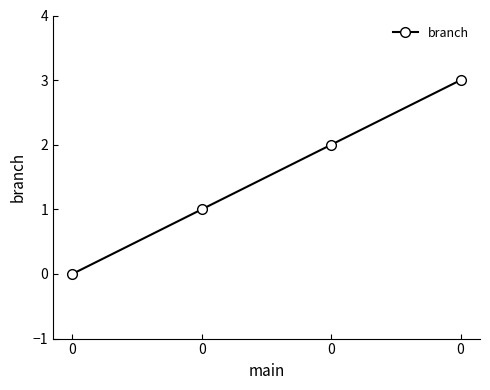

List the labels in order of value, largest first.

0, 0, 0, 0